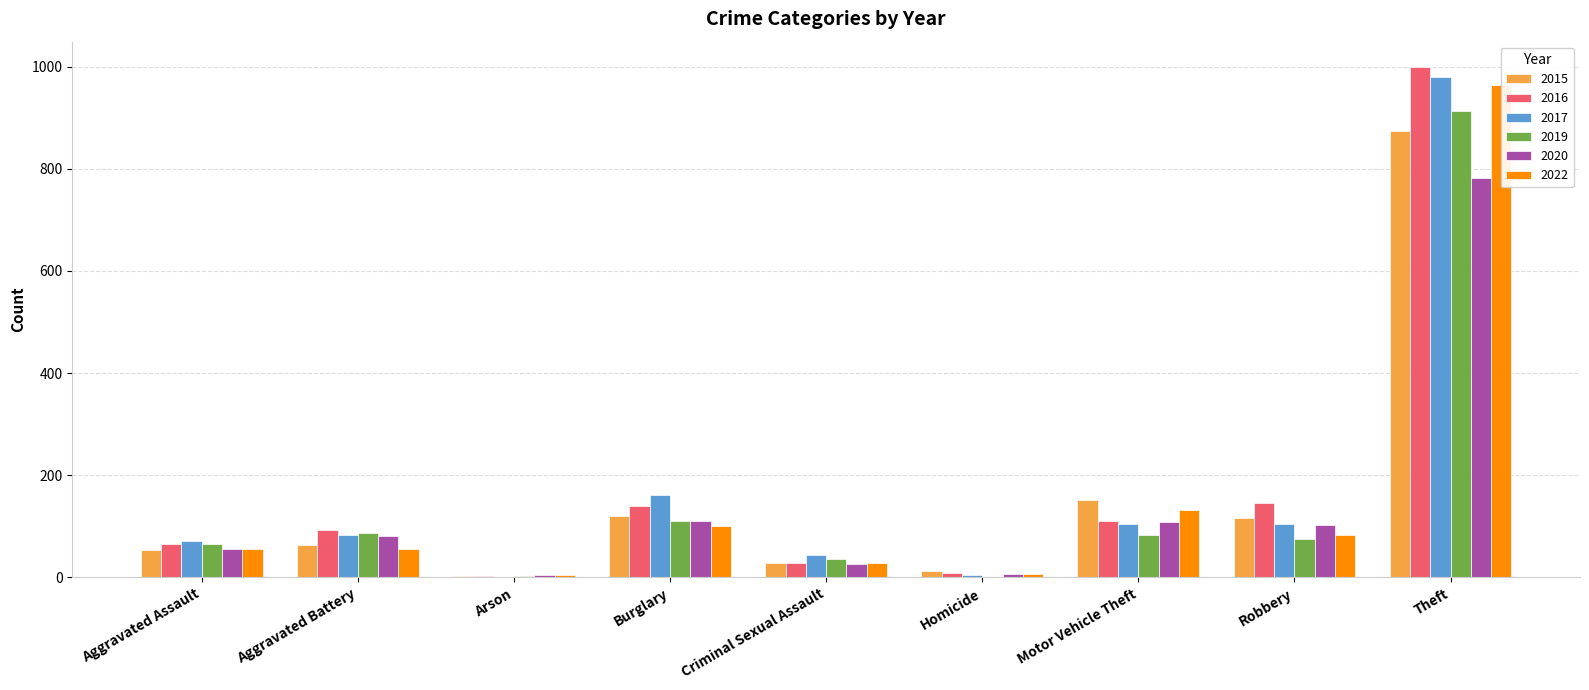

List the series in order of their peak value, highest first.

2016, 2017, 2022, 2019, 2015, 2020